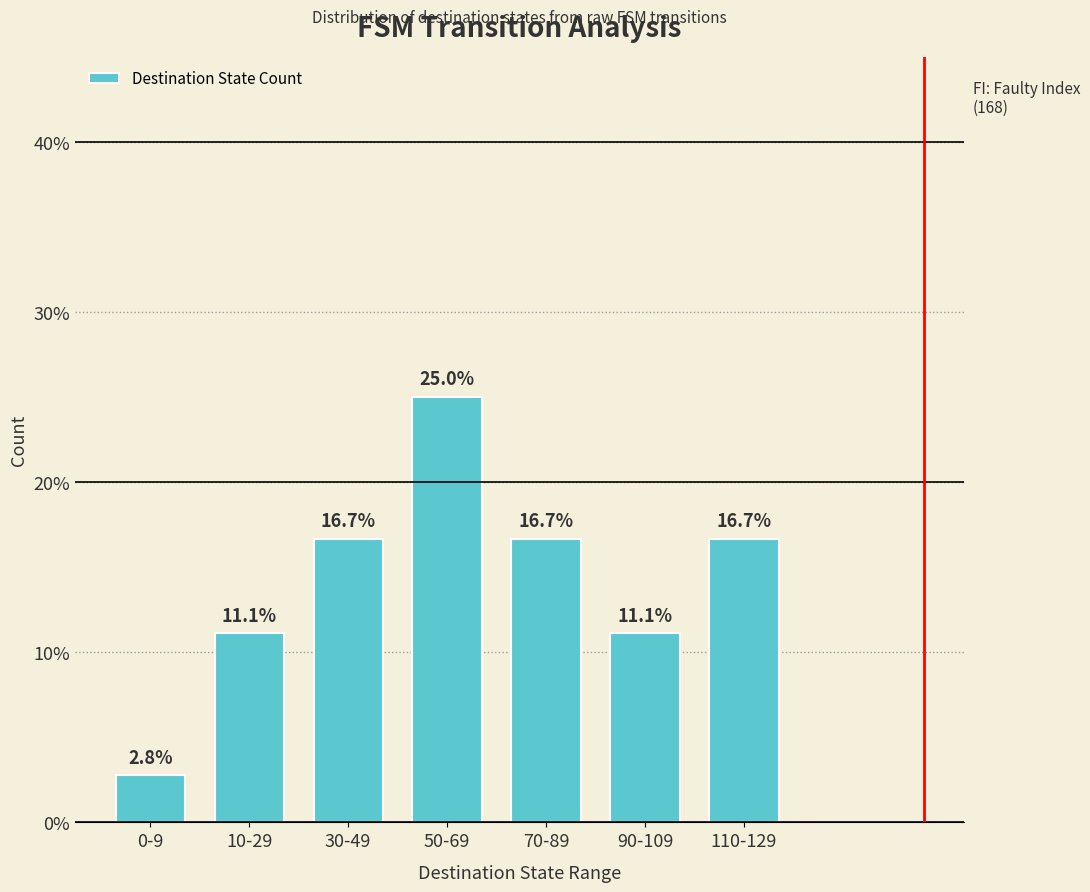

Which has a higher value, 10-29 or 30-49?

30-49